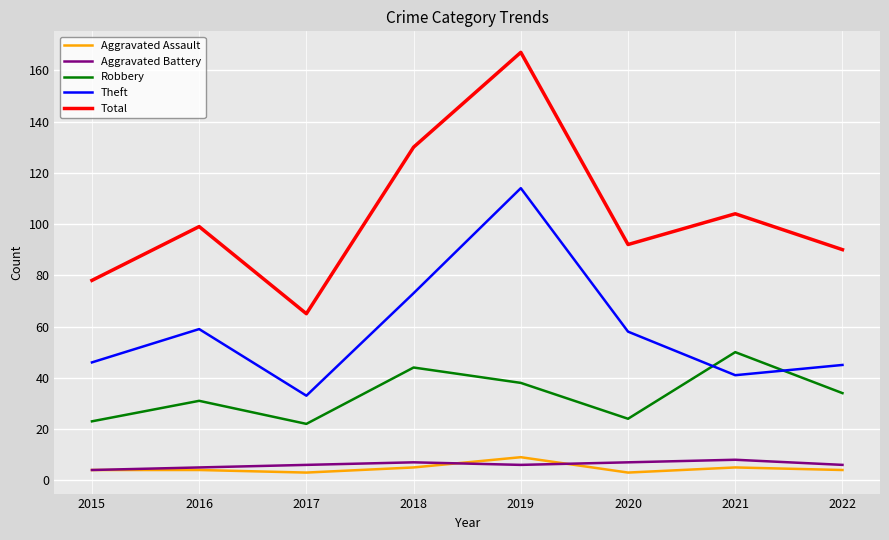

At how many categories does at least one series exceed 6?

8